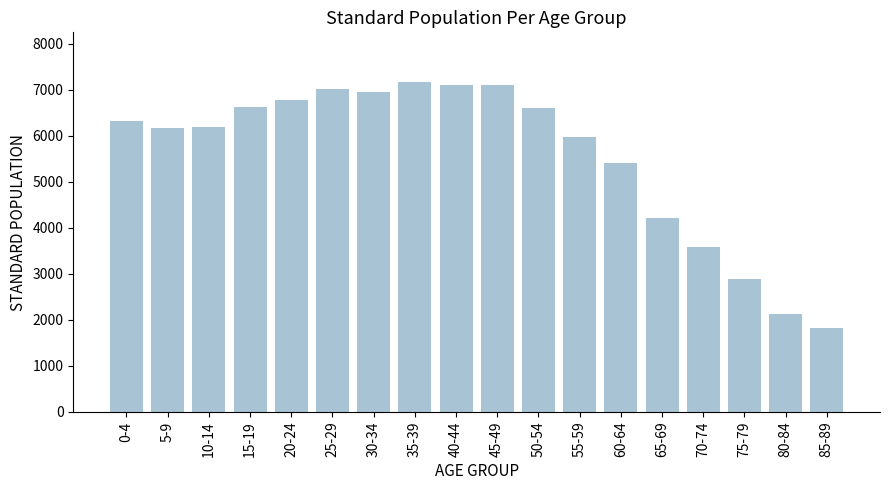

What is the change in value from 35-39 to 50-54?

-570